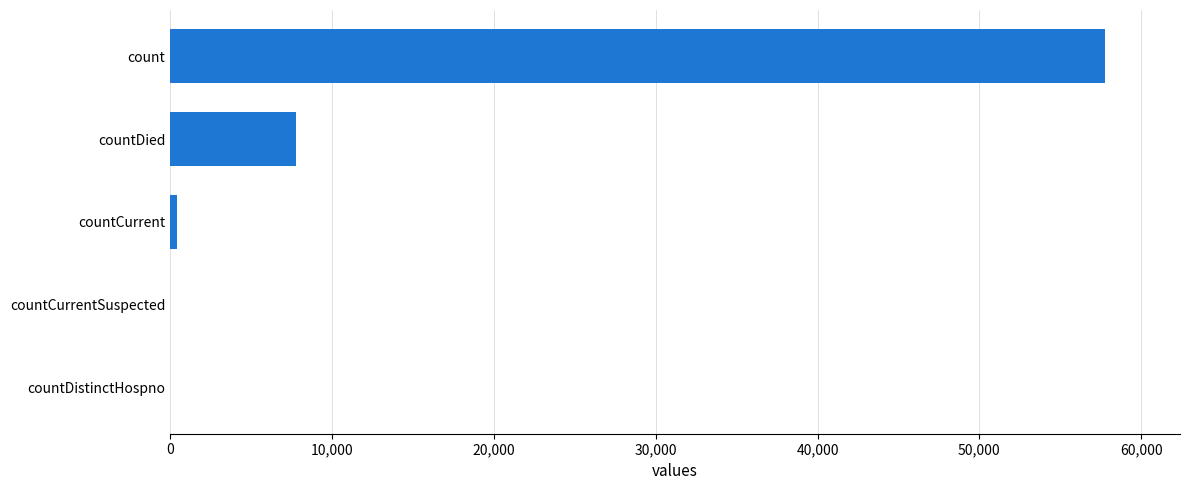

Which has a higher value, countCurrentSuspected or count?

count